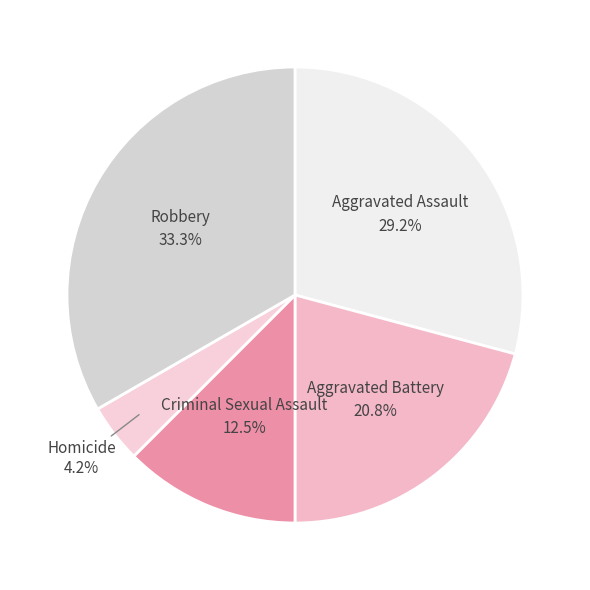

To the nearest percent, what is the combined percentage of Robbery and Aggravated Assault?

62%